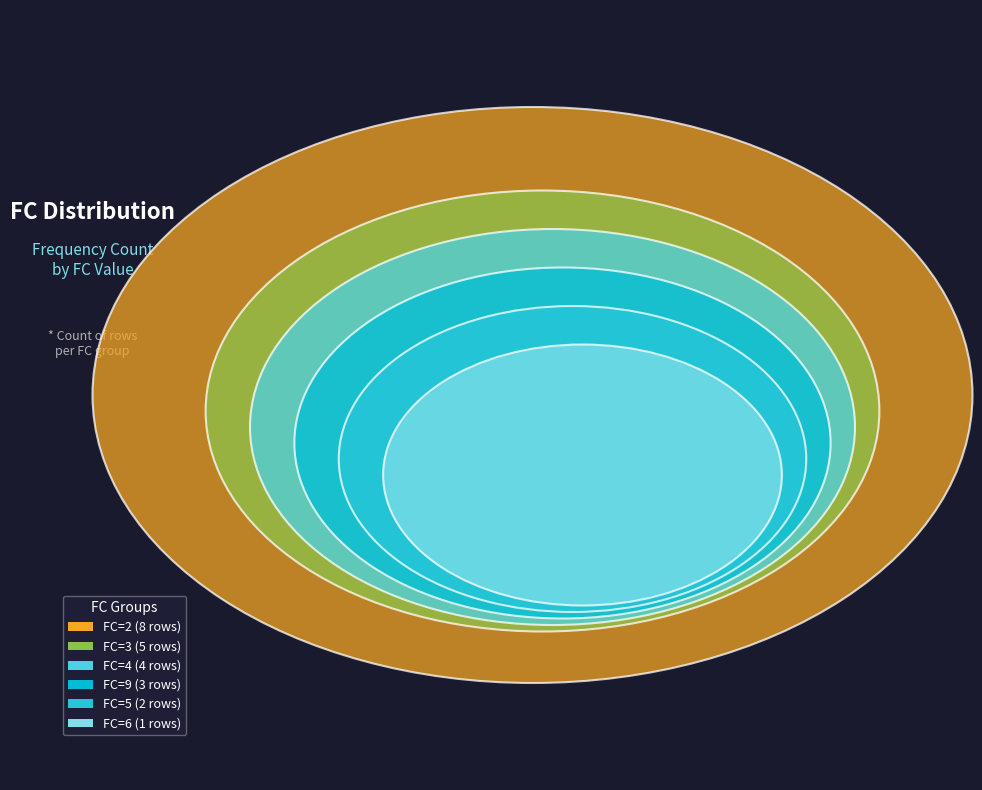

The FC=2 slice represents 40% of the pie. True or false?

False